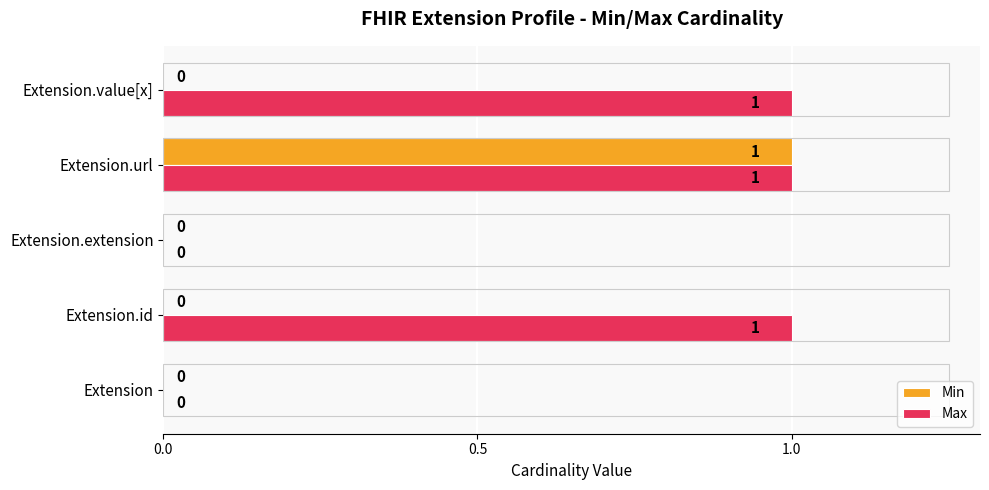

True or false: Max has a value of 1 at Extension.id.

True